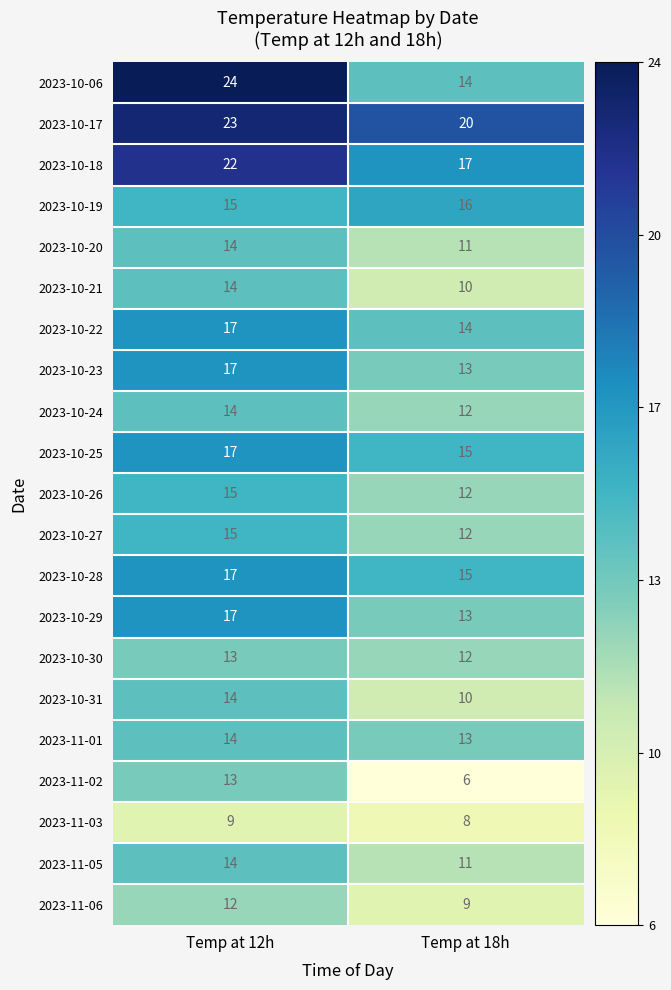

Which series has the widest spread of values?

2023-10-06